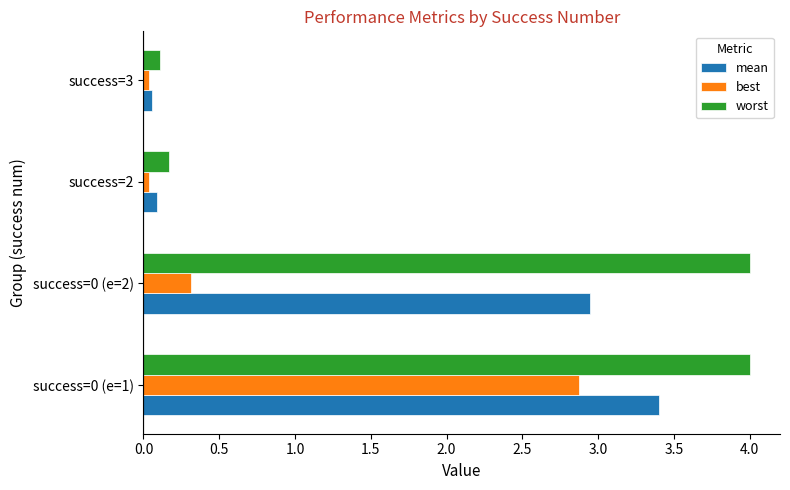

What are all the series names shown in the legend?

mean, best, worst